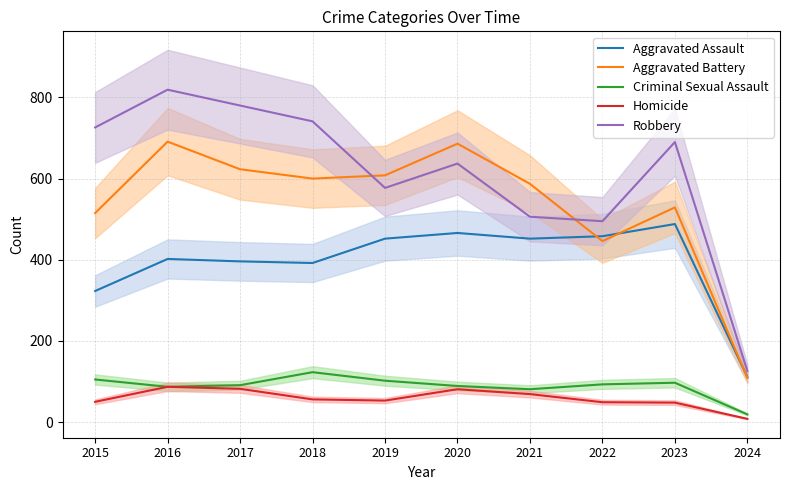

What is the value of the Robbery point at the 6th from the left?

637